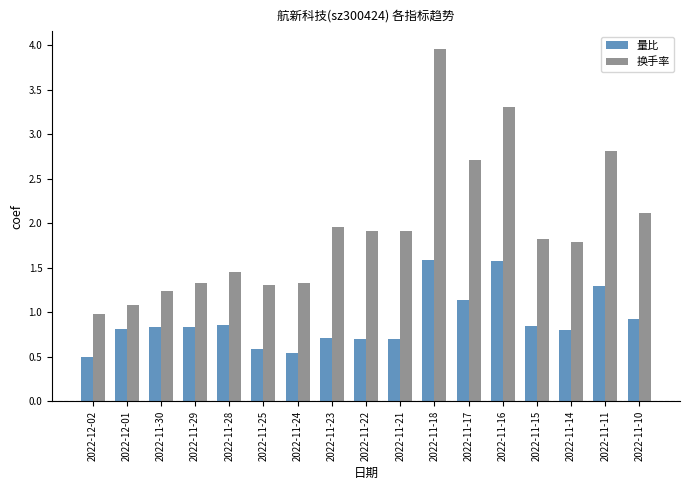

The value of 换手率 at 2022-11-21 is 1.0. True or false?

False